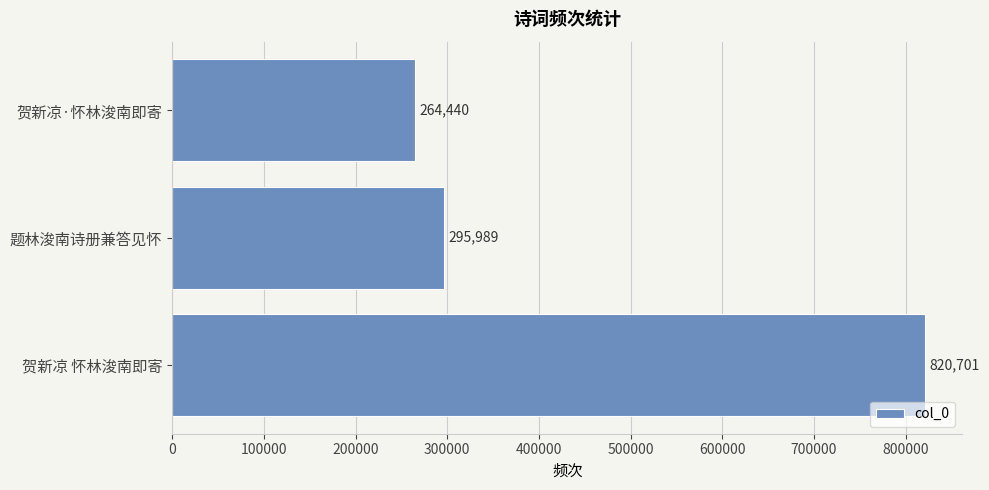

Is it true that the value at 题林浚南诗册兼答见怀 is 395236?

False